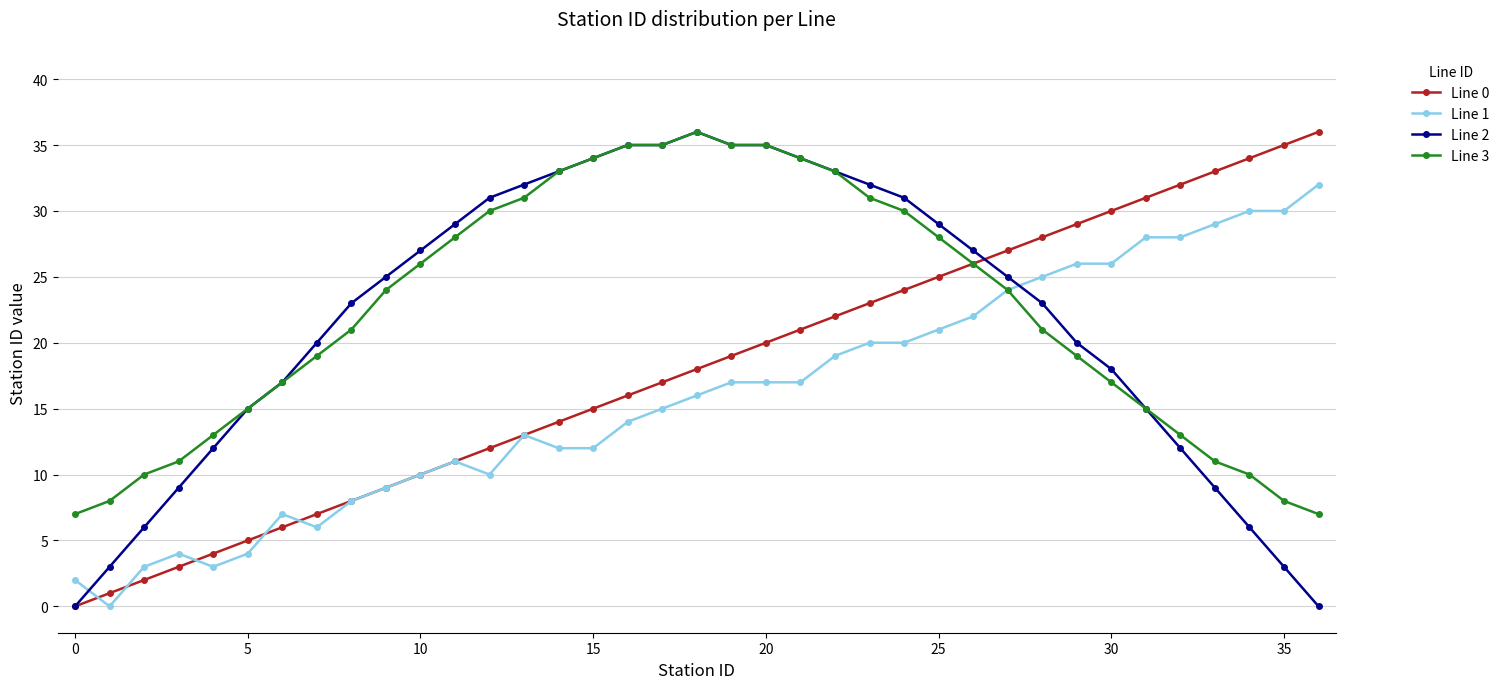

Is this an area chart (filled region under the line)?

No